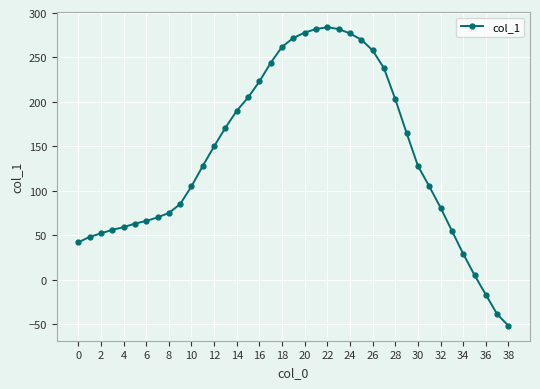

True or false: the data has more than 0 interior local peaks.

True